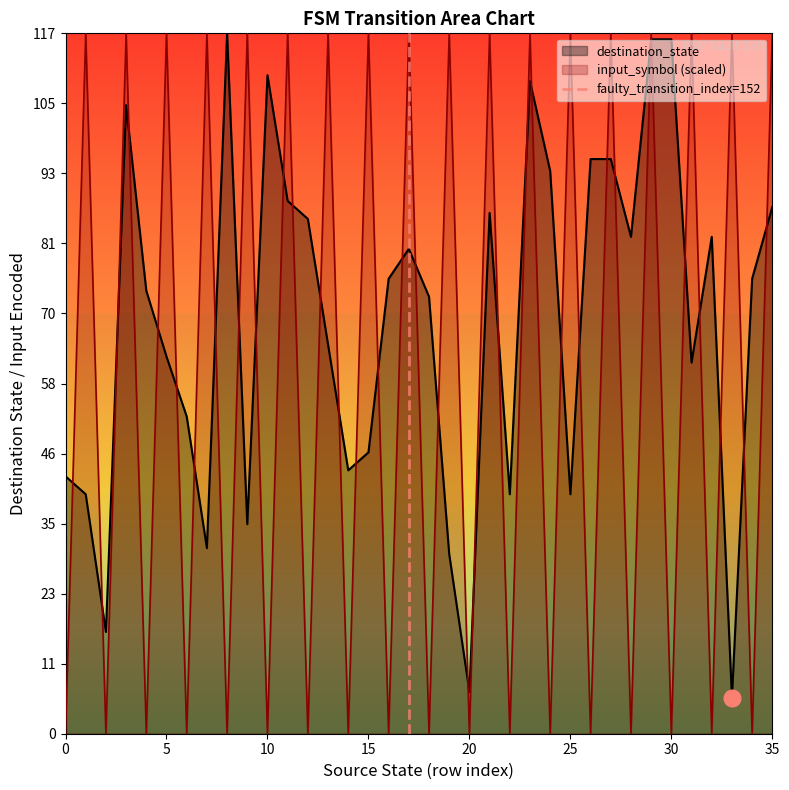

What is the highest value of the input_symbol (scaled) series?

117